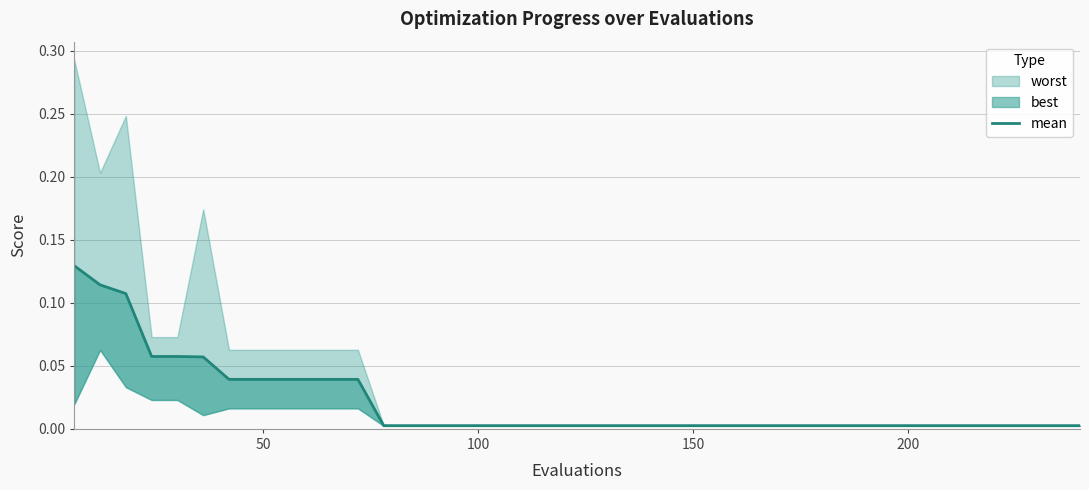

Reading left to right, transcribe all the data shown in this chart.

0.1	0.1	0.1	0.1	0.1	0.1	0.0	0.0	0.0	0.0	0.0	0.0	0.0	0.0	0.0	0.0	0.0	0.0	0.0	0.0	0.0	0.0	0.0	0.0	0.0	0.0	0.0	0.0	0.0	0.0	0.0	0.0	0.0	0.0	0.0	0.0	0.0	0.0	0.0	0.0